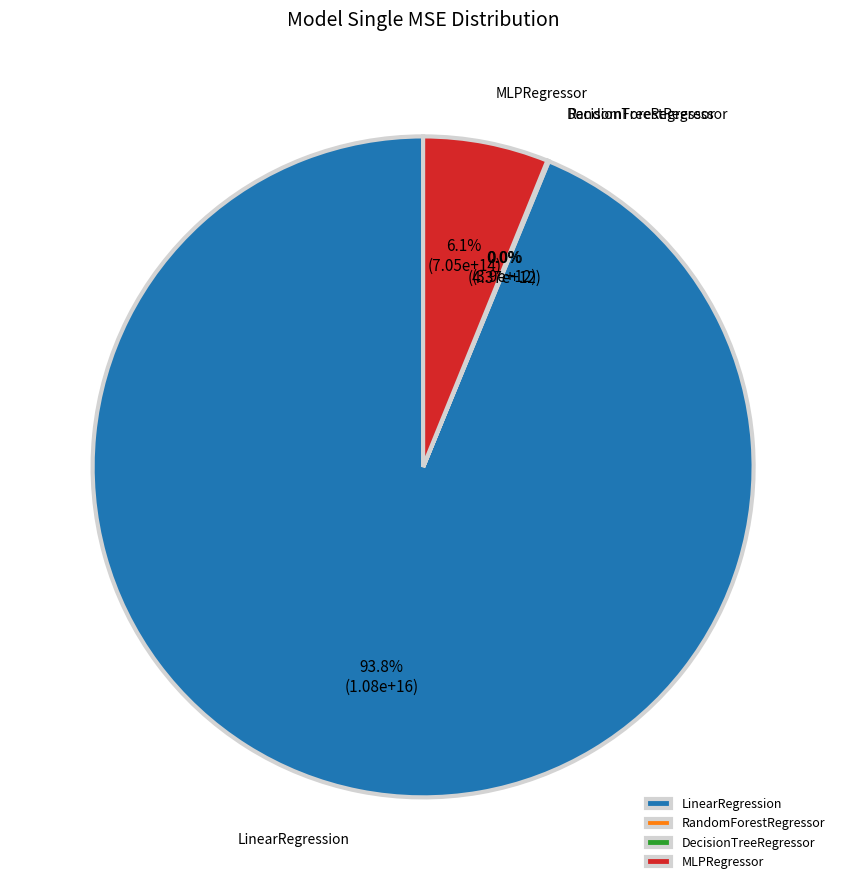

Is it true that MLPRegressor is 1% of the pie?

False